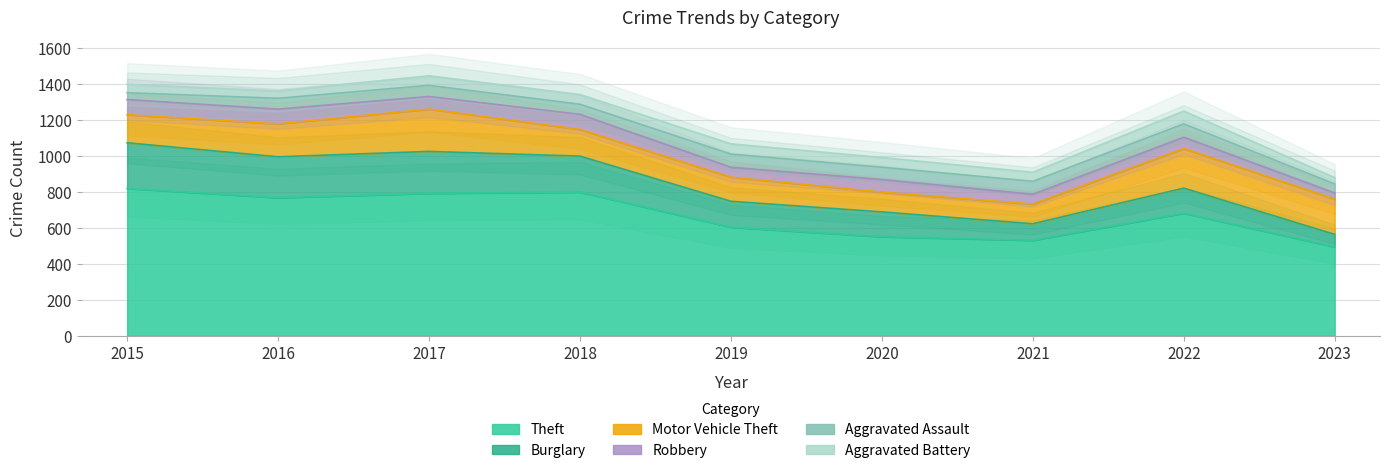

Is it true that Robbery equals 84 at 2018?

True